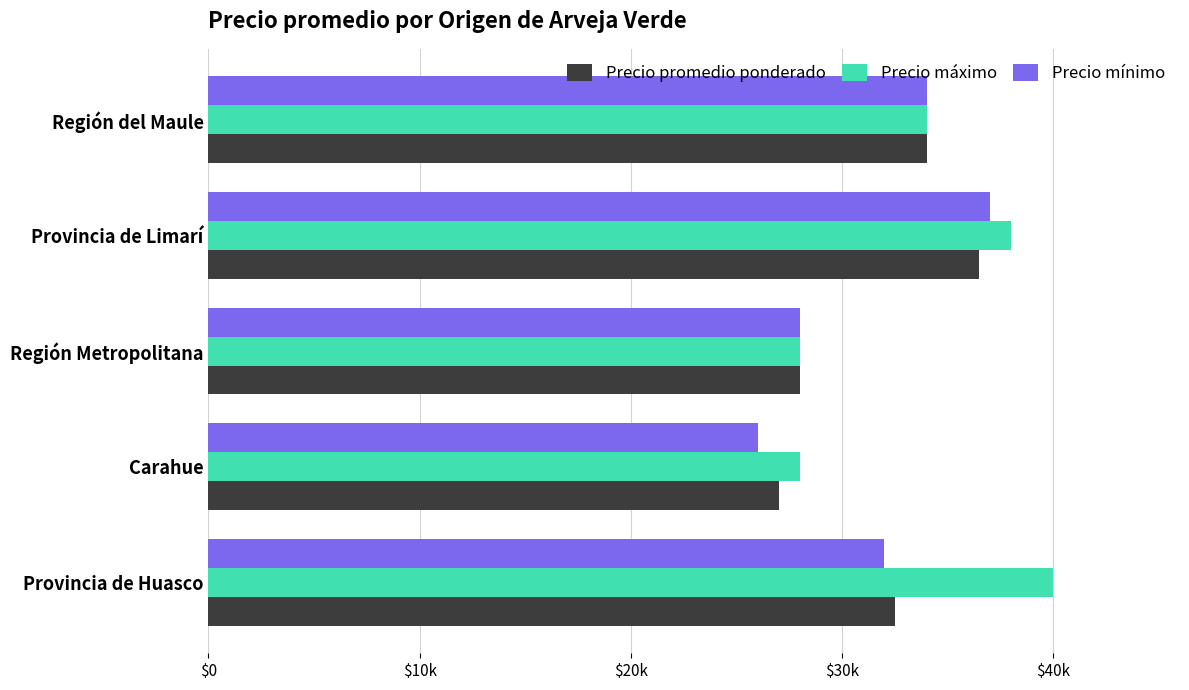

What are all the series names shown in the legend?

Precio promedio ponderado, Precio máximo, Precio mínimo